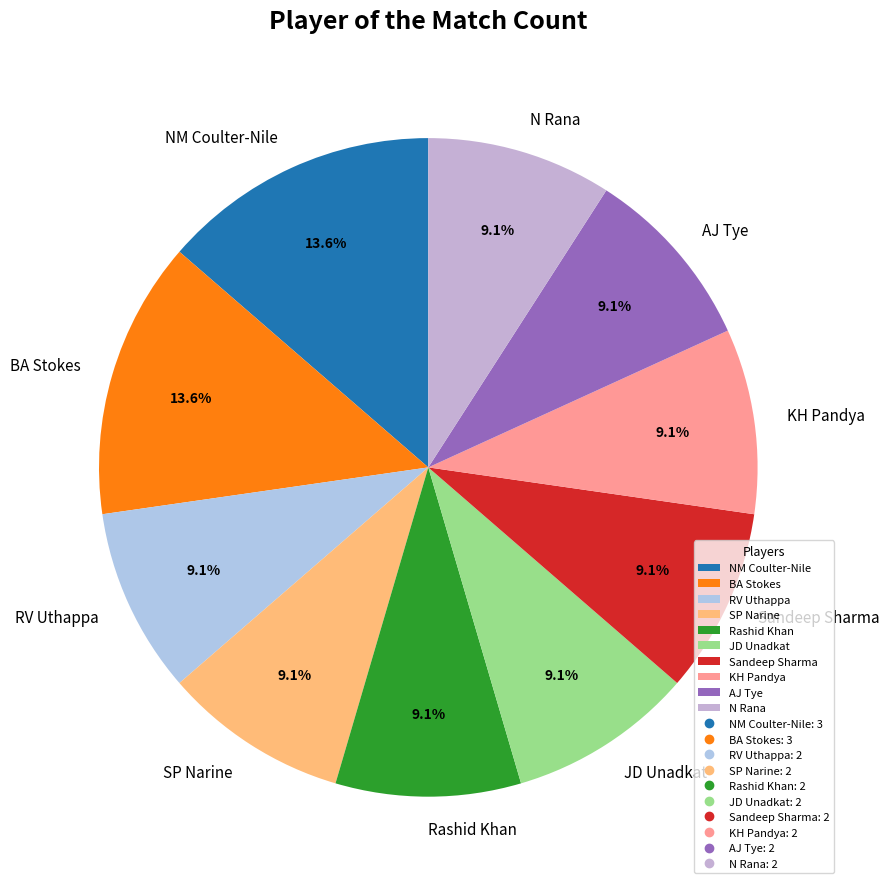

What is the ratio of the value at SP Narine to the value at BA Stokes?

0.7